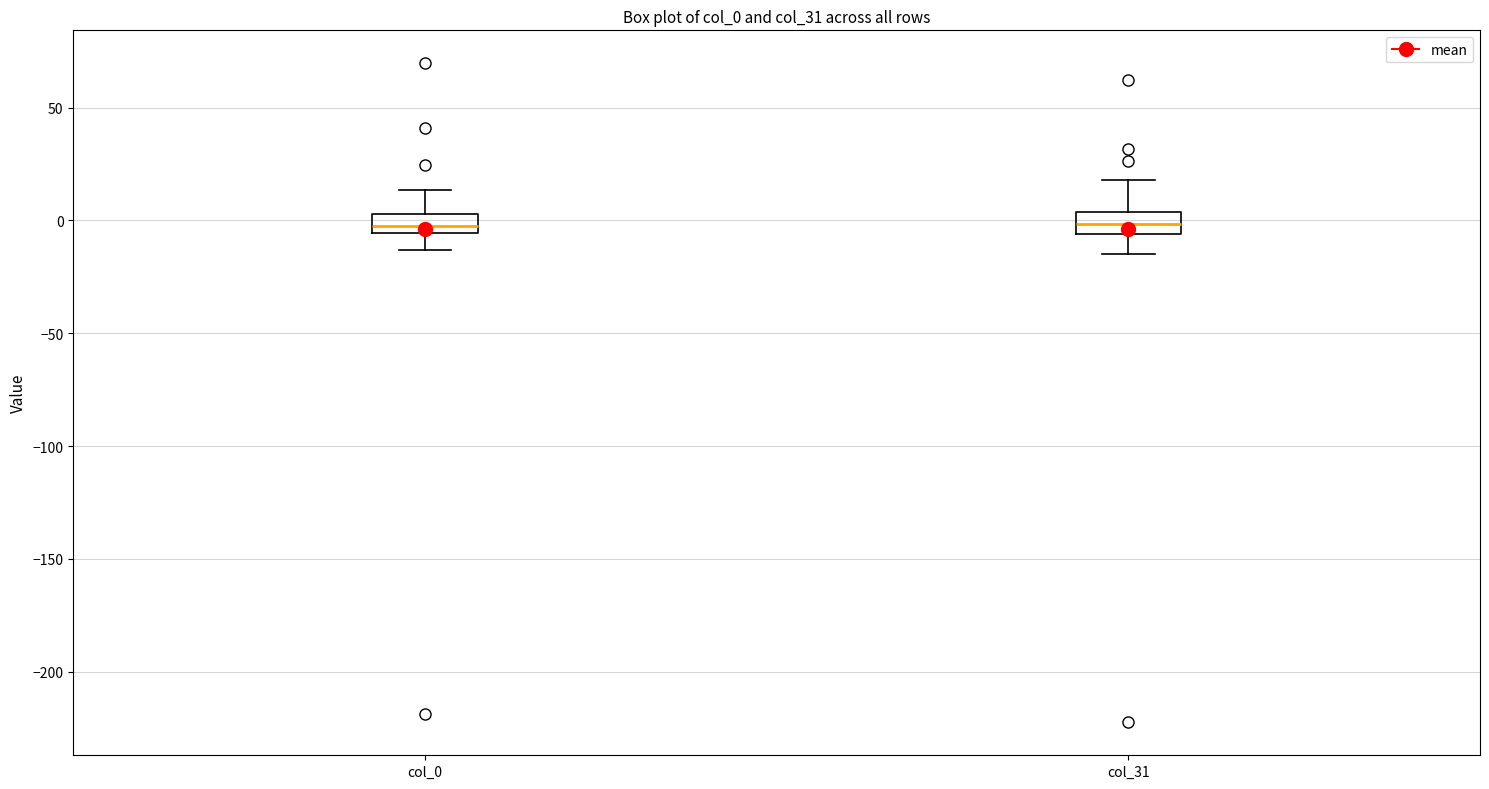

Reading left to right, transcribe this box plot: for each box, give where its median line is, the range the box spans, and where its two whiskers end, as read against the y-axis. The values are not printed on the chart, so give them approximately, as read against the axis.

col_0: median -5 (just above the box's lower edge), box -5 to 5, whiskers -15 to 15
col_31: median 0, box -5 to 5, whiskers -15 to 20